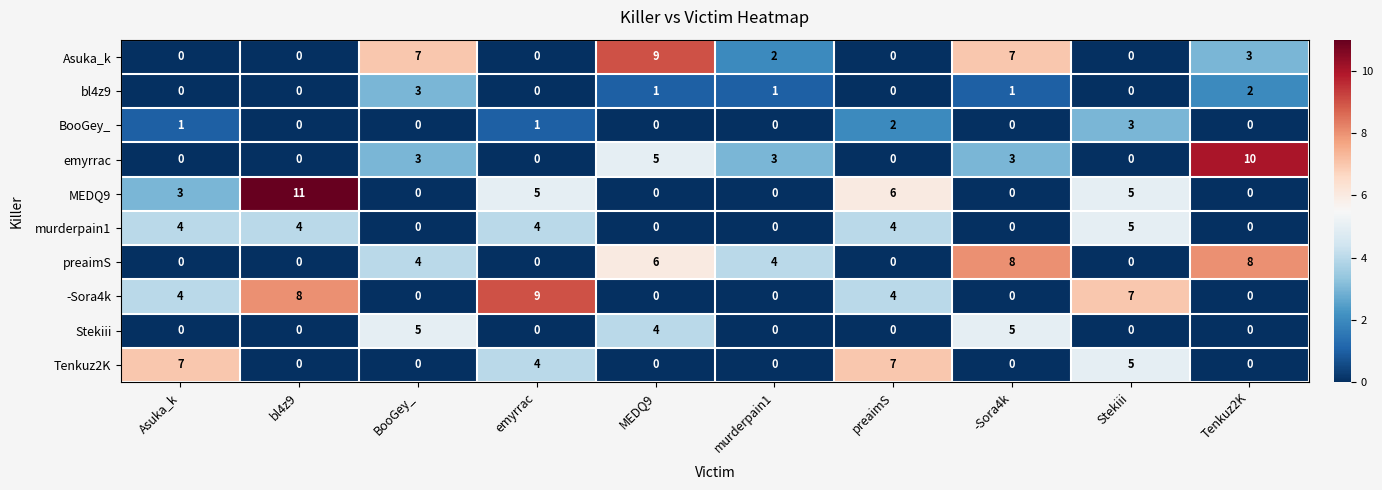

Read the -Sora4k value at preaimS.

4